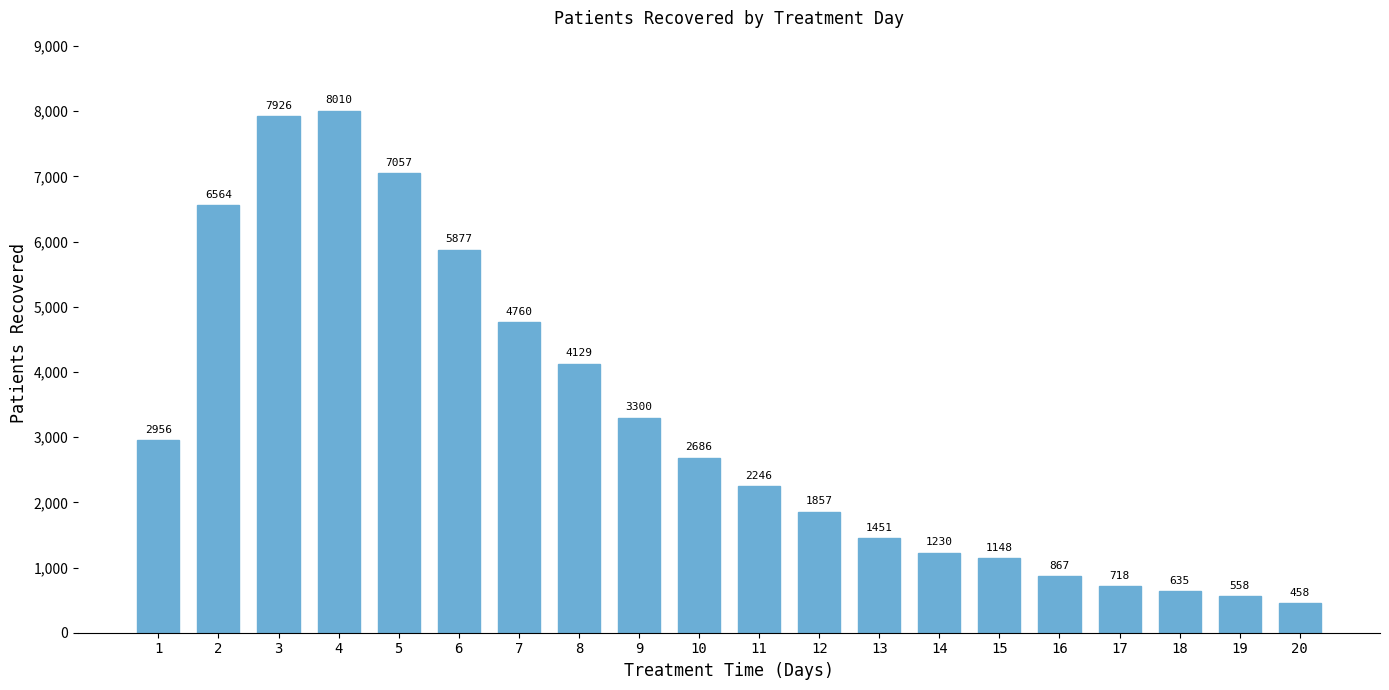

At which label is the value closest to 4234?

8